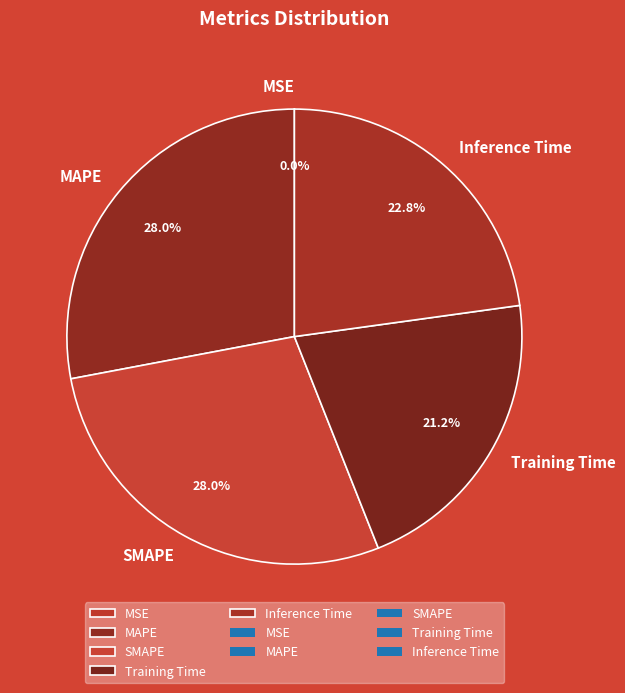

What portion of the pie excludes Training Time?

78.8%